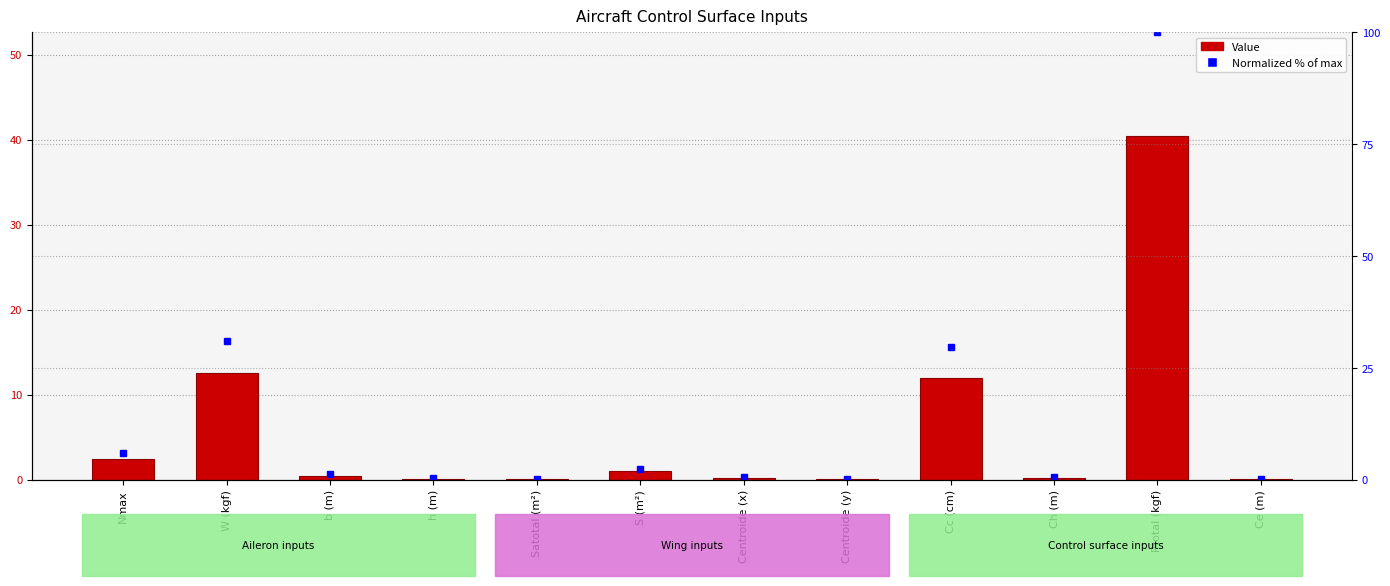

What is the label of the 5th bar from the left?

Satotal (m²)